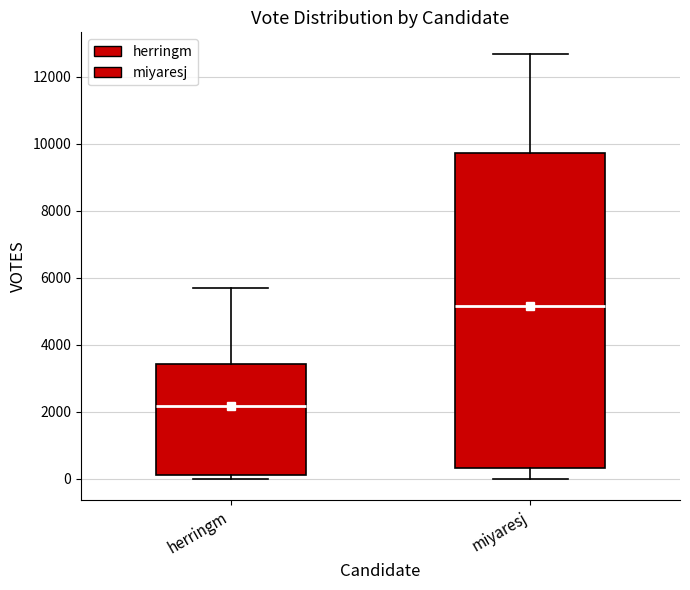

Comparing the boxes themselves (not the whiskers), which one is the tallest?

miyaresj